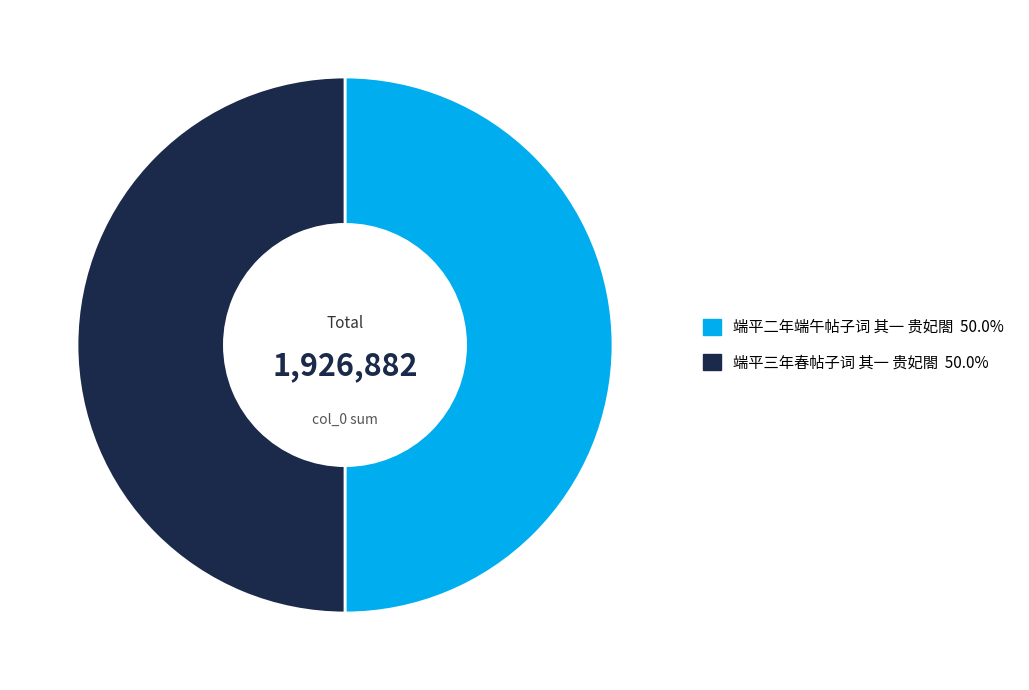

Is it true that 端平三年春帖子词 其一 贵妃閤 is 50% of the pie?

True